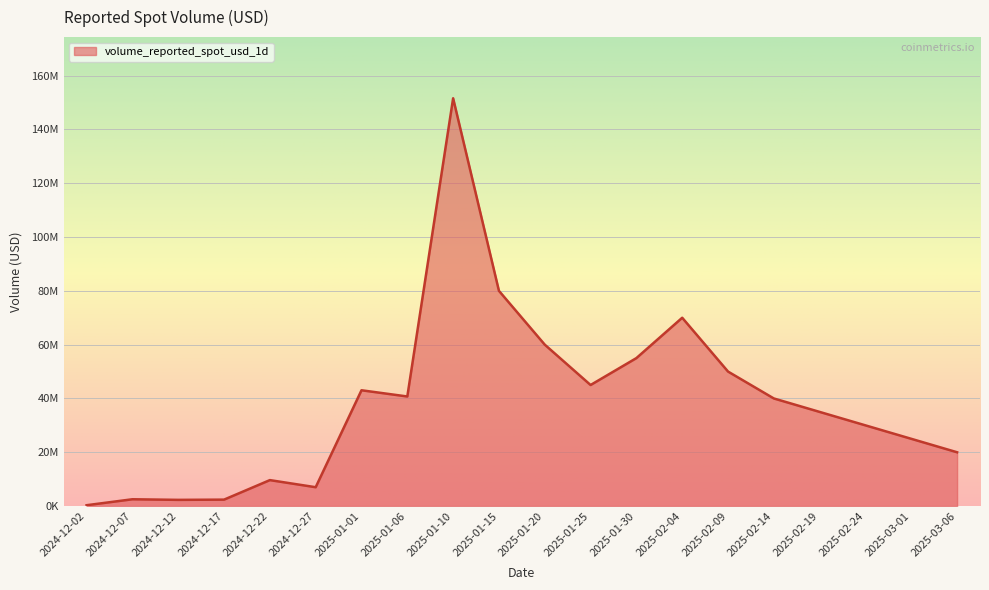

What value does the data have at 2024-12-02?

321387.7